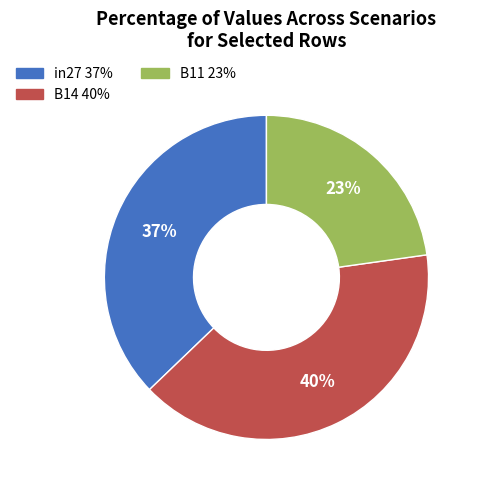

What is the largest slice in the pie chart?

B14